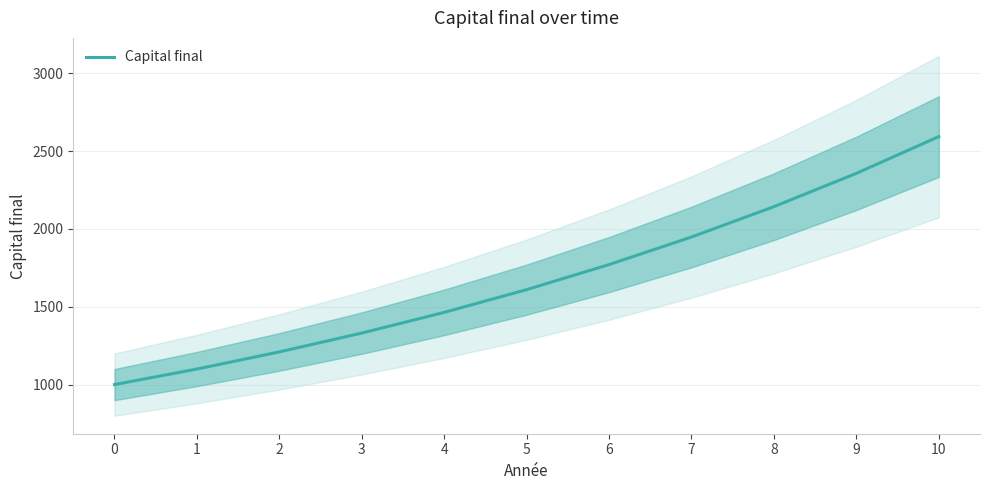

What is the change in value from 2 to 6?

+561